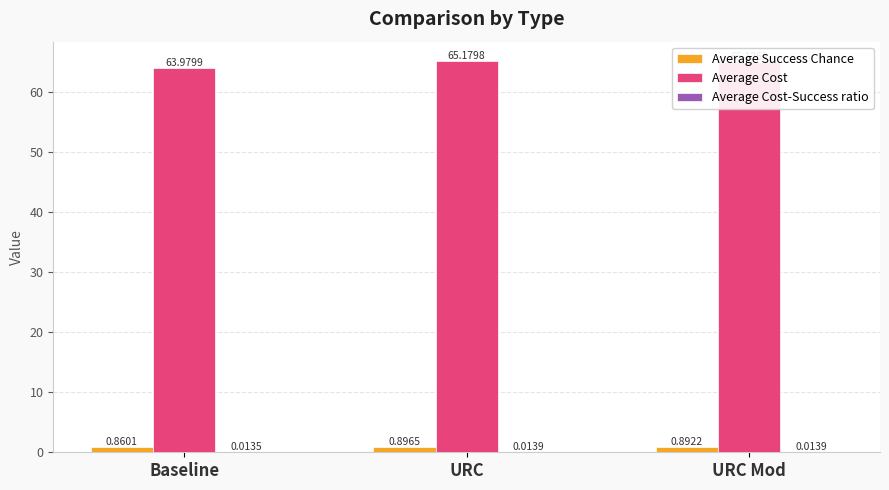

Is the value of Average Success Chance at URC Mod greater than the value of Average Cost at URC Mod?

No